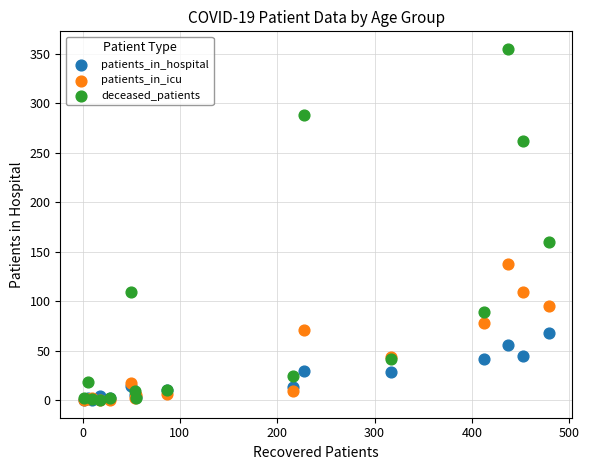

Across all series, what Y value is closest to 177?

160